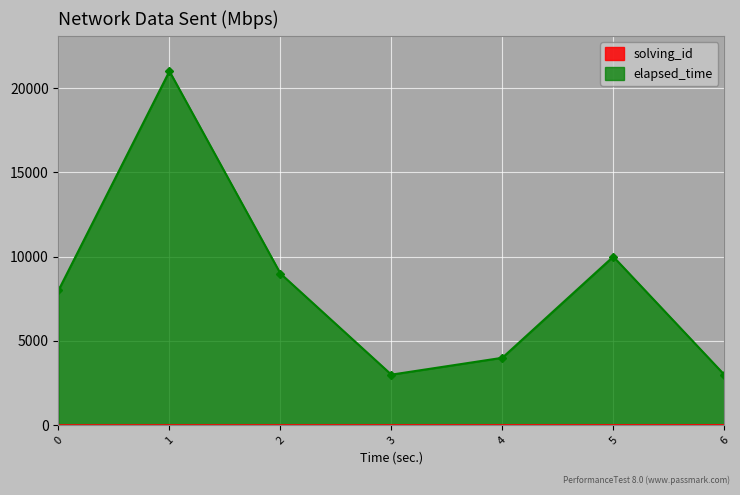

Which series has the widest spread of values?

elapsed_time